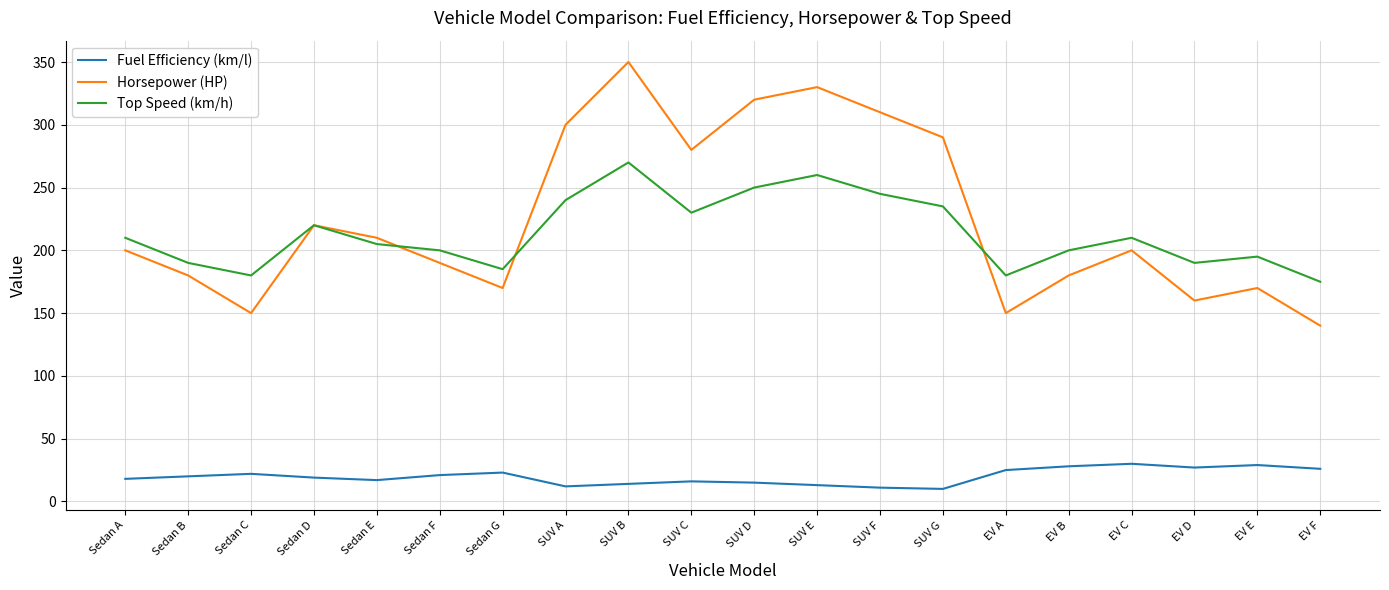

Rank the series at SUV C from lowest to highest value.

Fuel Efficiency (km/l), Top Speed (km/h), Horsepower (HP)